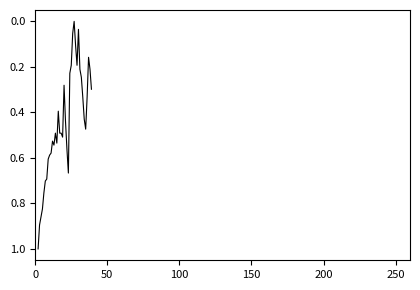

What is the maximum value shown in the chart?

1.0